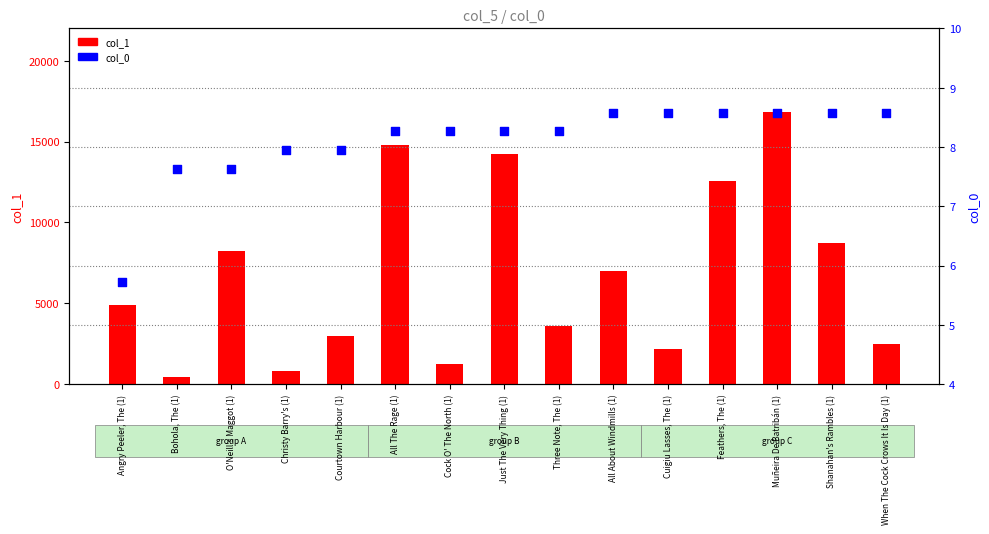

Is the value of col_1 at Christy Barry's (1) greater than the value of col_0 at Muñeira De Batribán (1)?

Yes